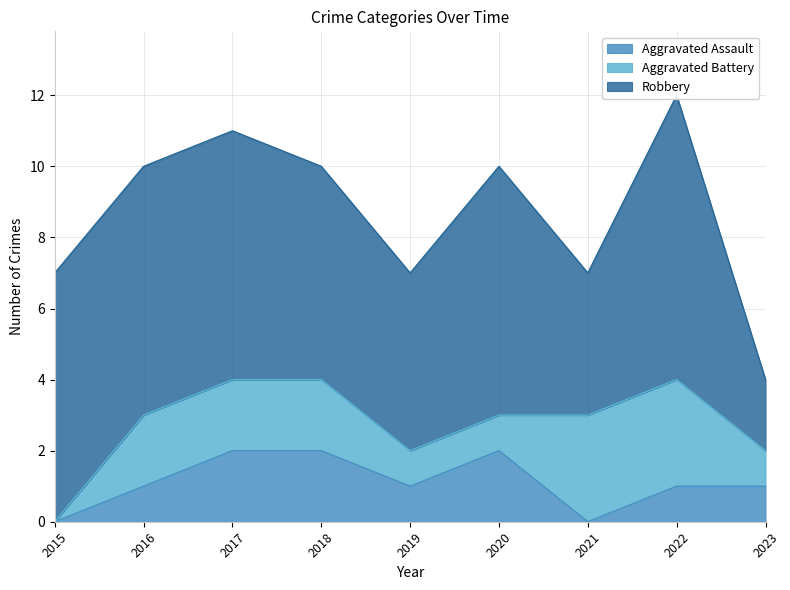

Which category has the lowest value across all series?

2015